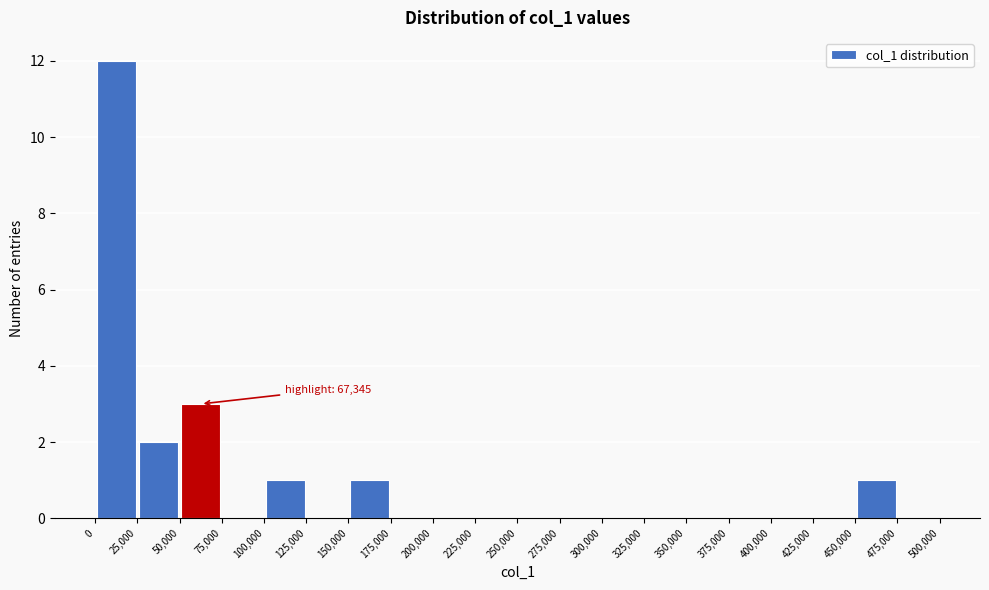

Which range on the x-axis has the tallest bar?

0 to 25,000